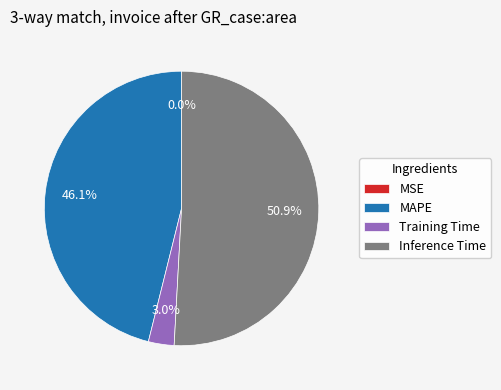

True or false: MAPE accounts for 51% of the total.

False